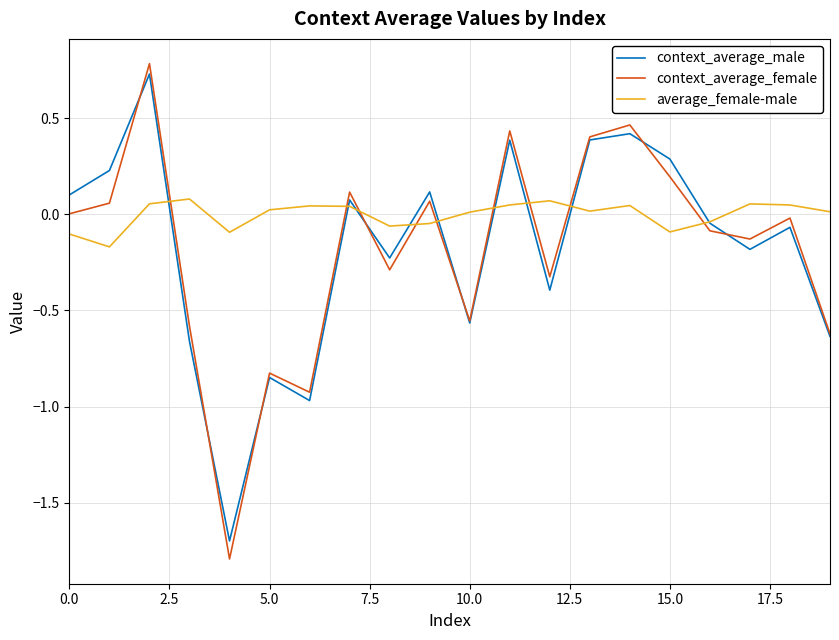

What is the smallest value displayed?

-1.8